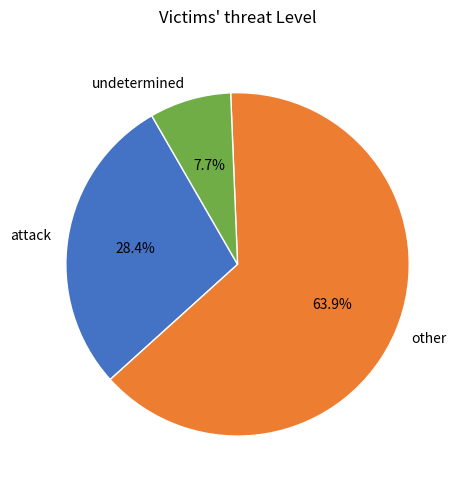

Which has a higher value, other or attack?

other